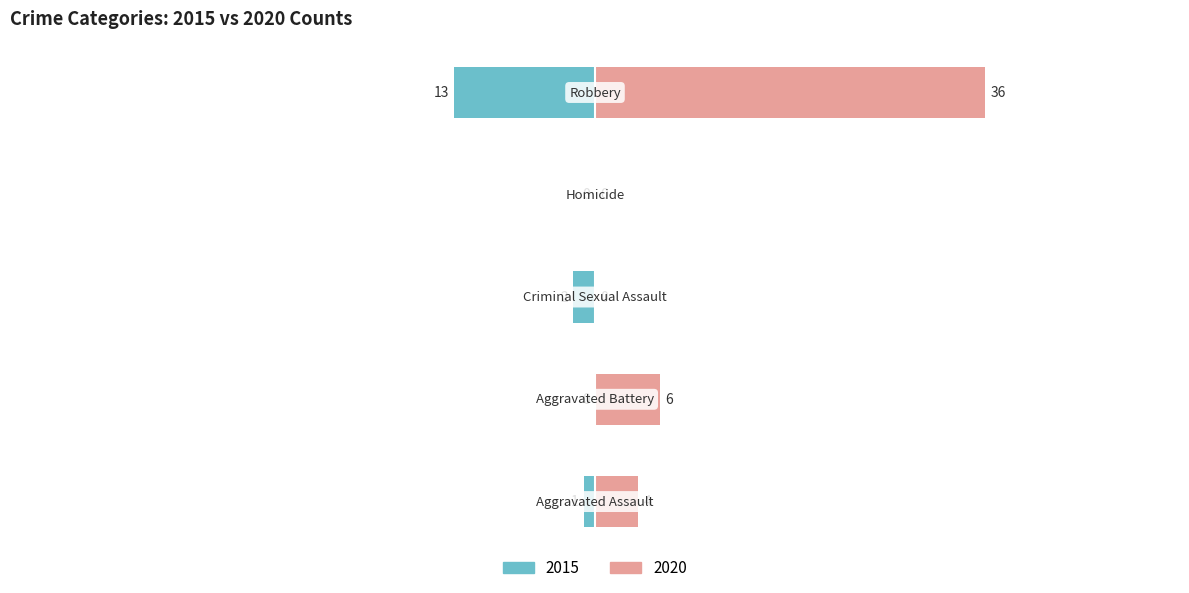

What is the sum of the 2015 values at Aggravated Battery and Aggravated Assault?

1